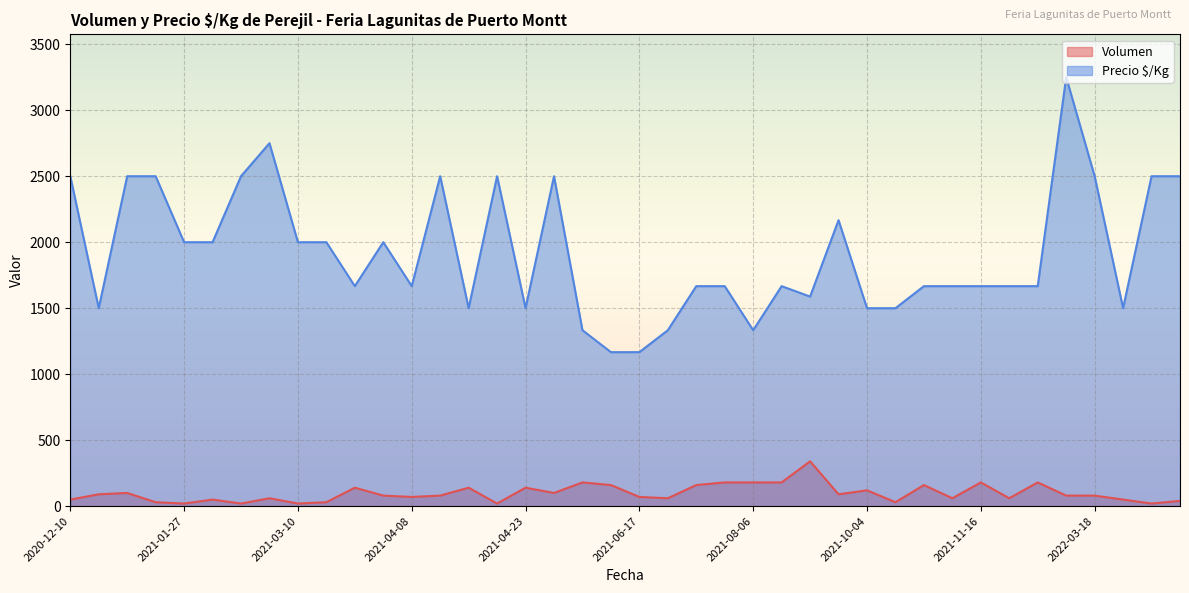

How many lines are shown in the chart?

2